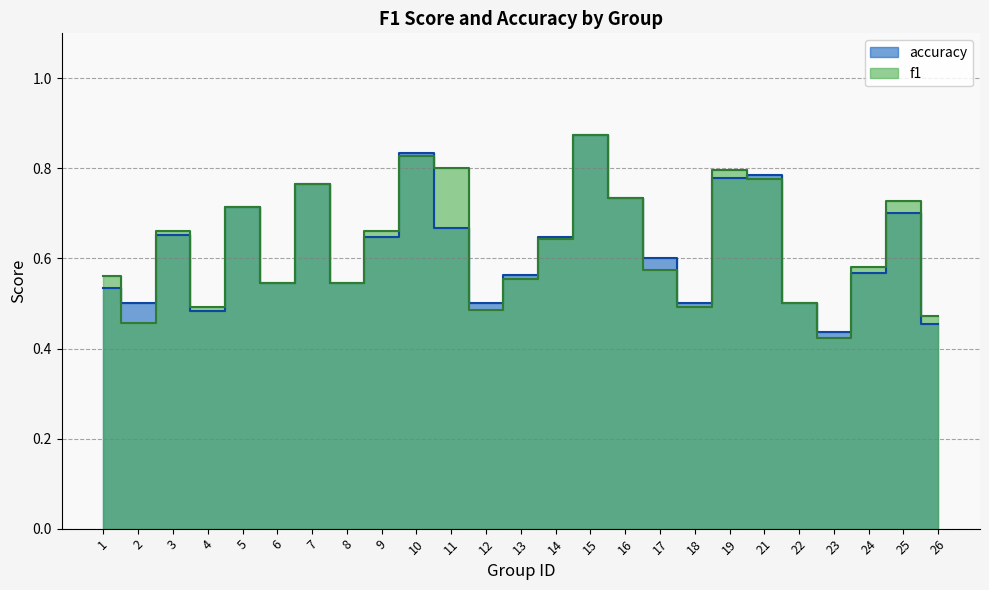

Reading left to right, transcribe all the data shown in this chart.

f1: 0.6	0.5	0.7	0.5	0.7	0.5	0.8	0.5	0.7	0.8	0.8	0.5	0.6	0.6	0.9	0.7	0.6	0.5	0.8	0.8	0.5	0.4	0.6	0.7	0.5
accuracy: 0.5	0.5	0.7	0.5	0.7	0.5	0.8	0.5	0.6	0.8	0.7	0.5	0.6	0.6	0.9	0.7	0.6	0.5	0.8	0.8	0.5	0.4	0.6	0.7	0.5